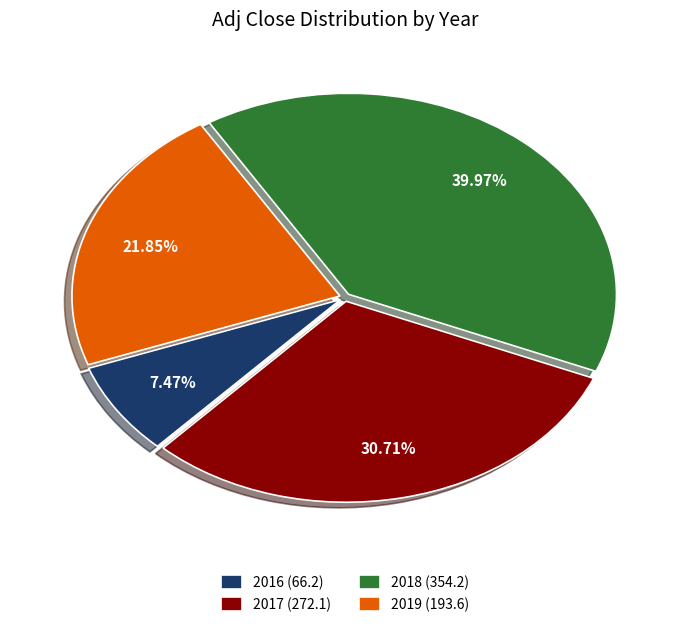

How many segments does this pie chart have?

4